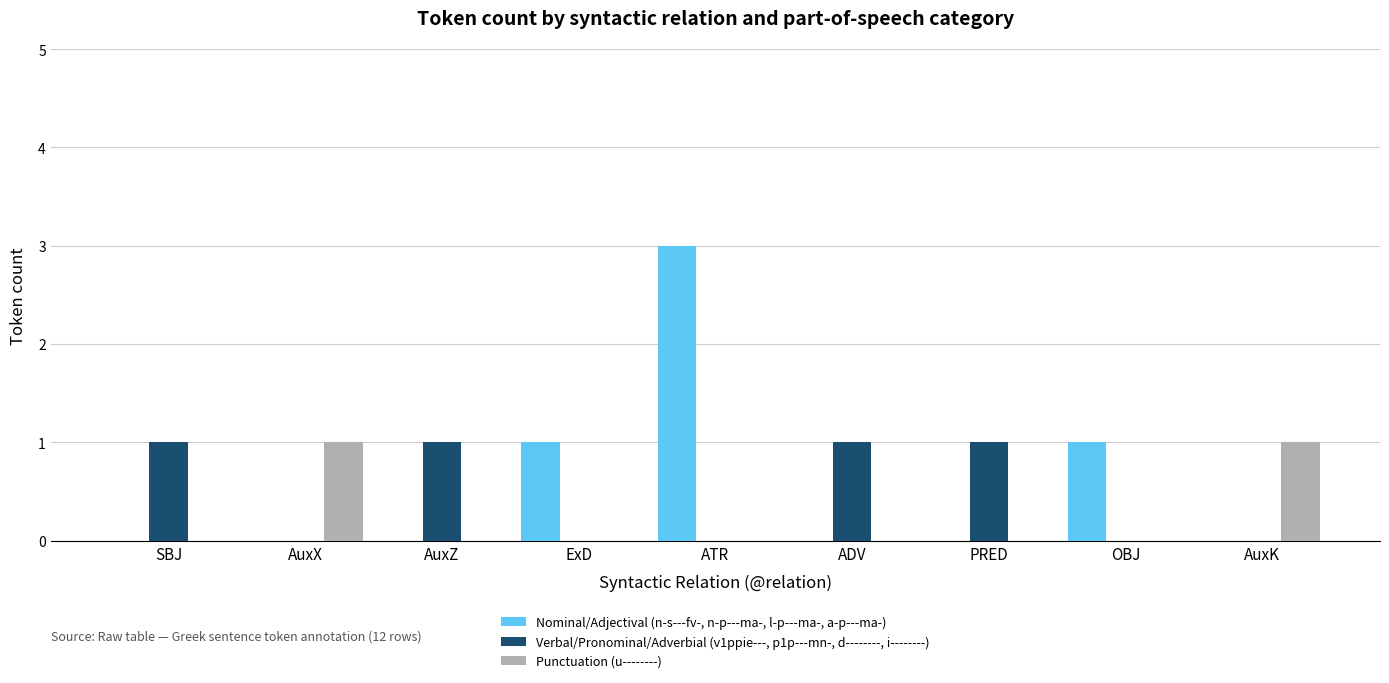

What is the sum of the Nominal/Adjectival (n-s---fv-, n-p---ma-, l-p---ma-, a-p---ma-) values at ATR and ExD?

4